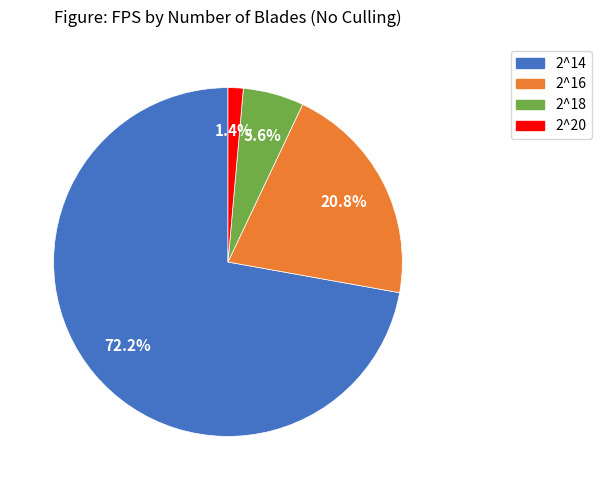

To the nearest percent, what is the difference between the 2^18 and 2^16 slice percentages?

15%